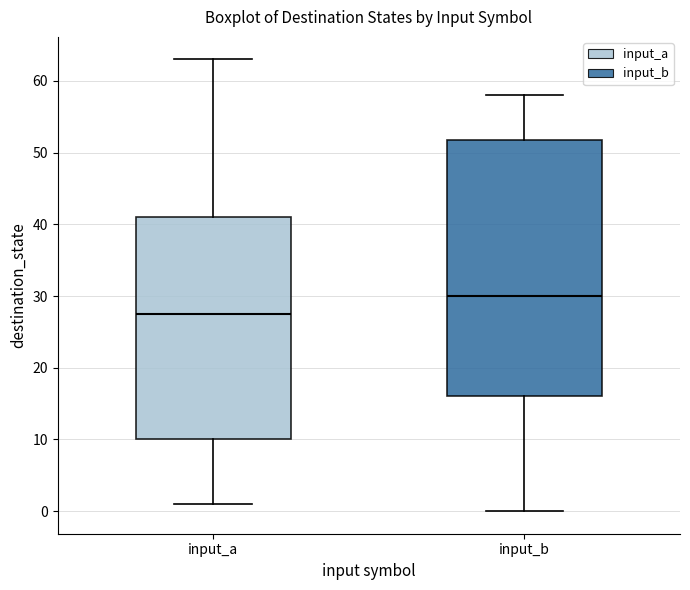

Reading left to right, read every box against the y-axis: the position of its median line, the range the box covers, and the ends of its whiskers. The values are not printed on the chart, so give them approximately, as read against the axis.

input_a: median 28, box 10 to 41, whiskers 1 to 63
input_b: median 30, box 16 to 52, whiskers 0 to 58